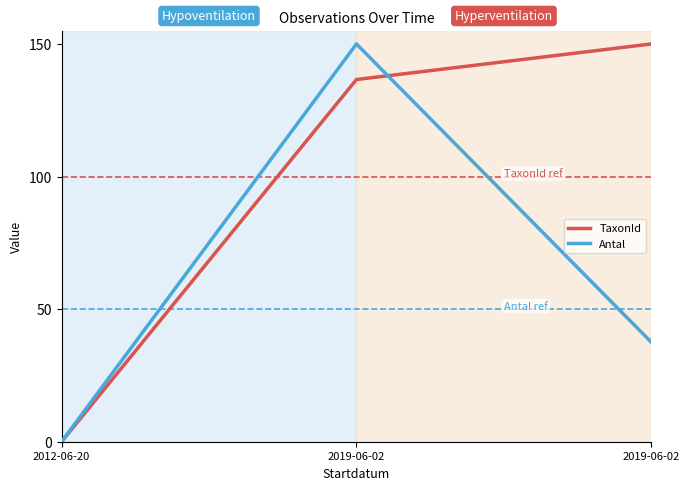

What are all the series names shown in the legend?

TaxonId, Antal